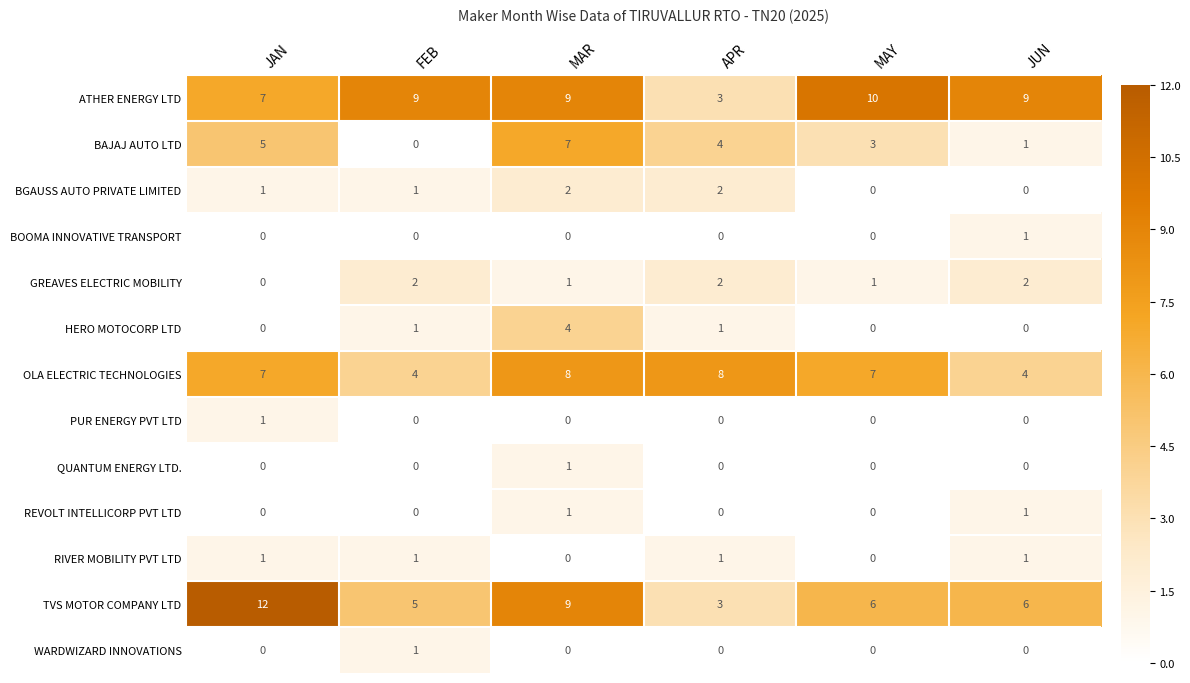

How many values in the ATHER ENERGY LTD series are below 9?

2